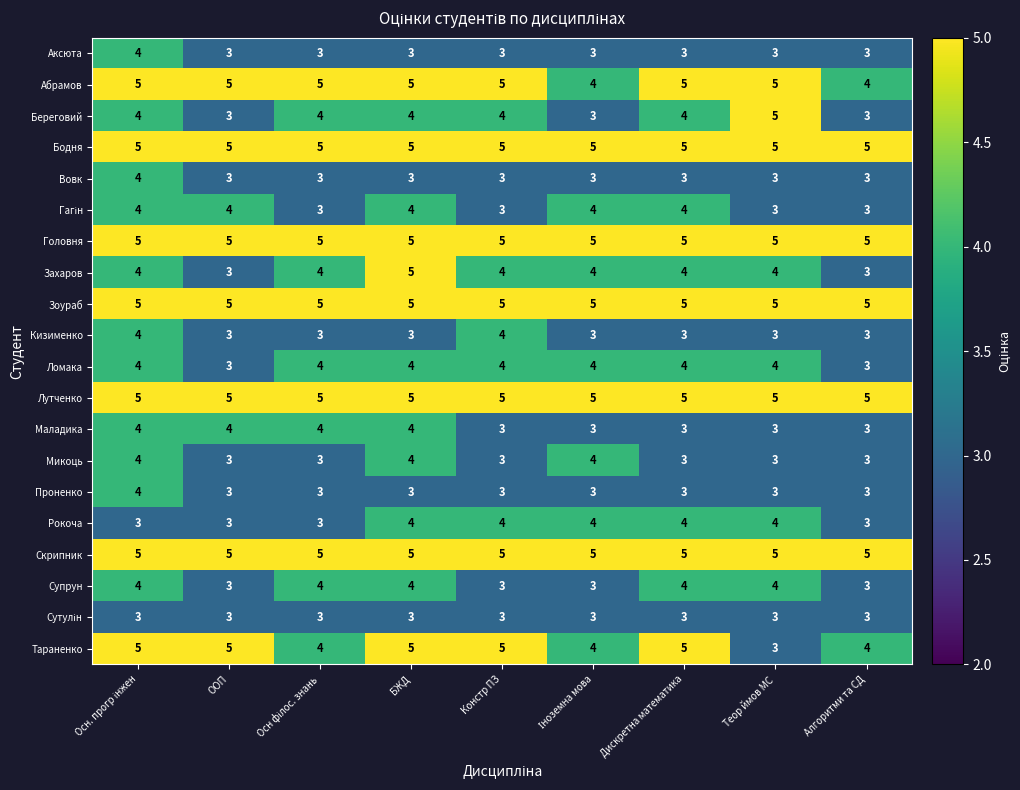

What is the smallest value displayed?

3